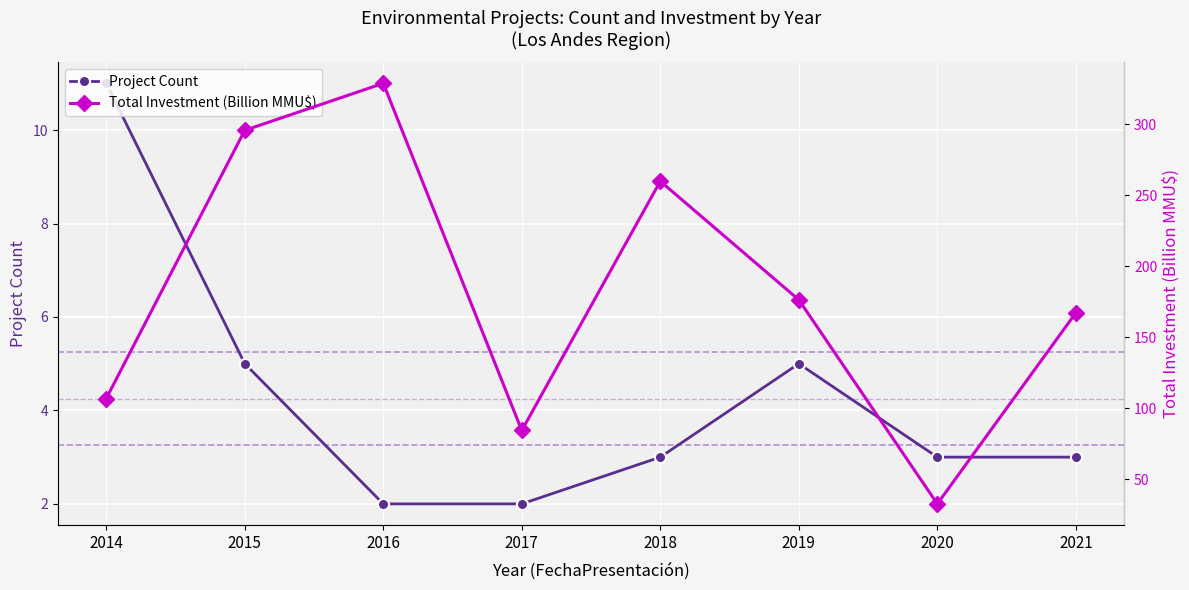

How many interior local valleys does the Total Investment (Billion MMU$) series have?

2